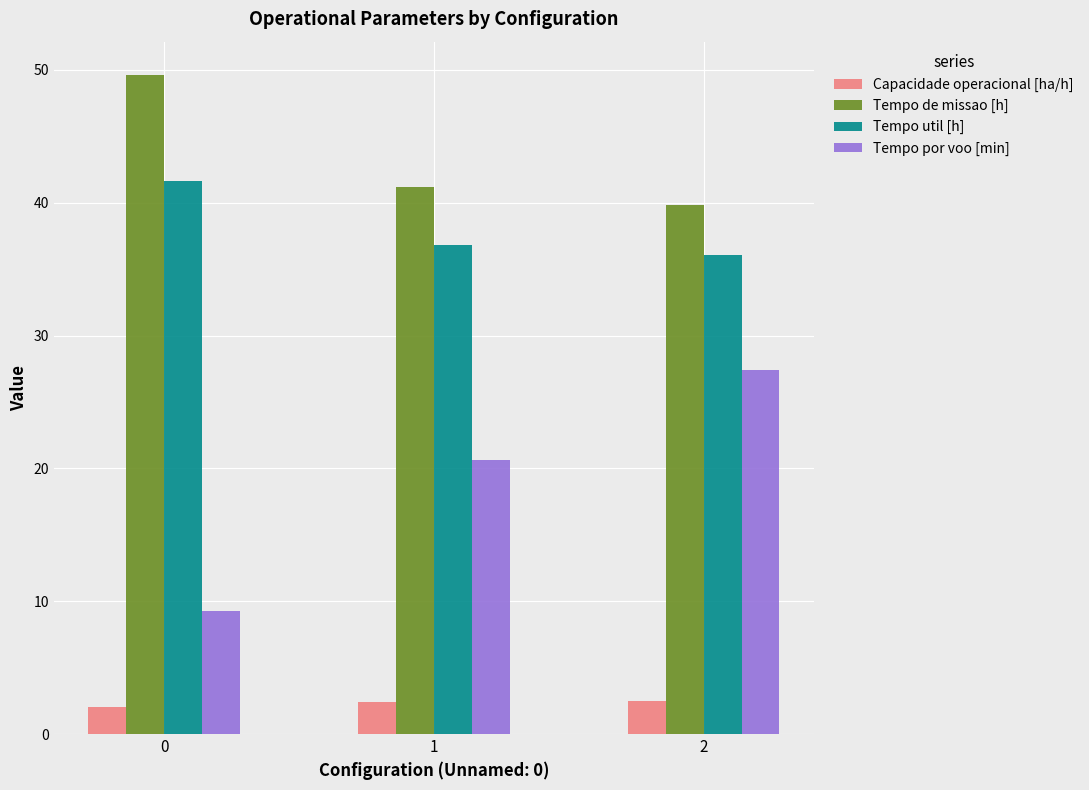

How many groups of bars are there?

3